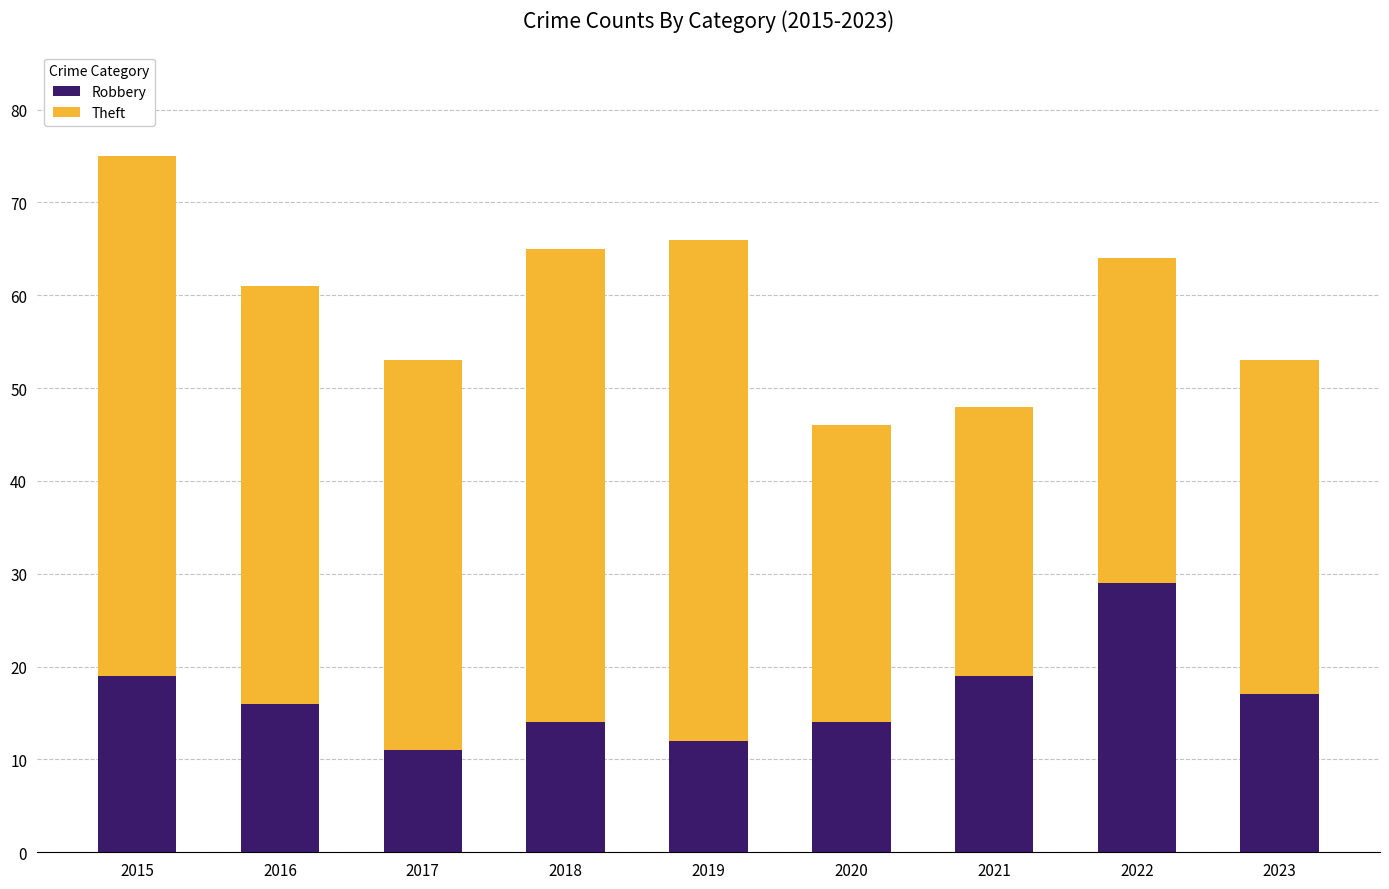

What is the total value across all series at 2023?

53